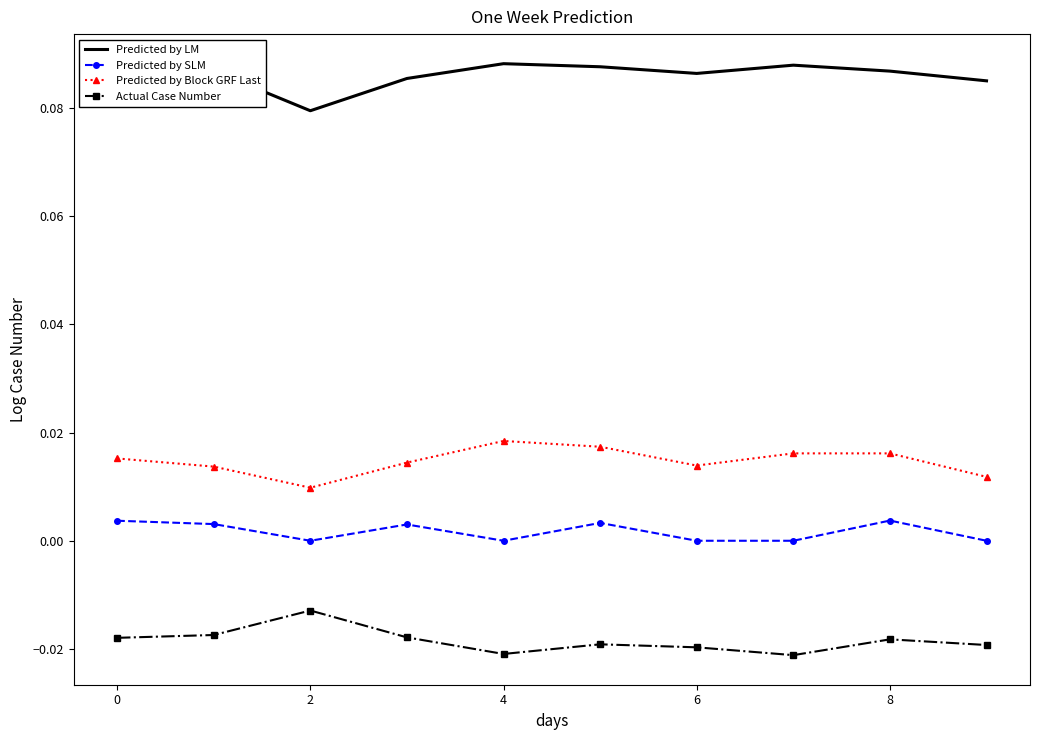

List the series in order of their peak value, highest first.

Predicted by LM, Predicted by Block GRF Last, Predicted by SLM, Actual Case Number